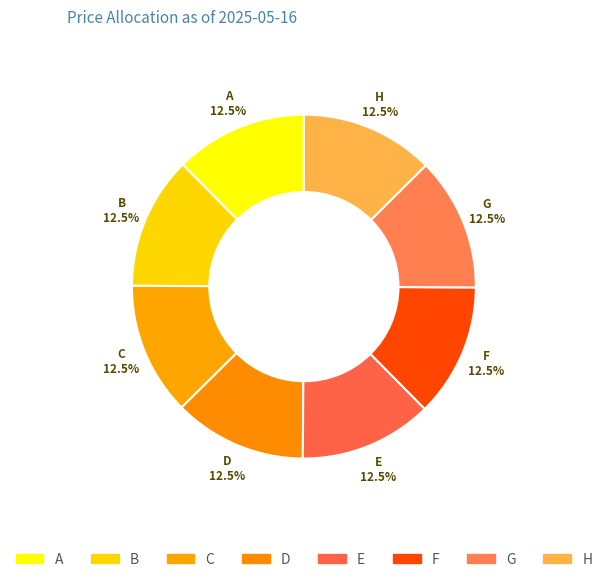

Count the number of slices in the pie.

8